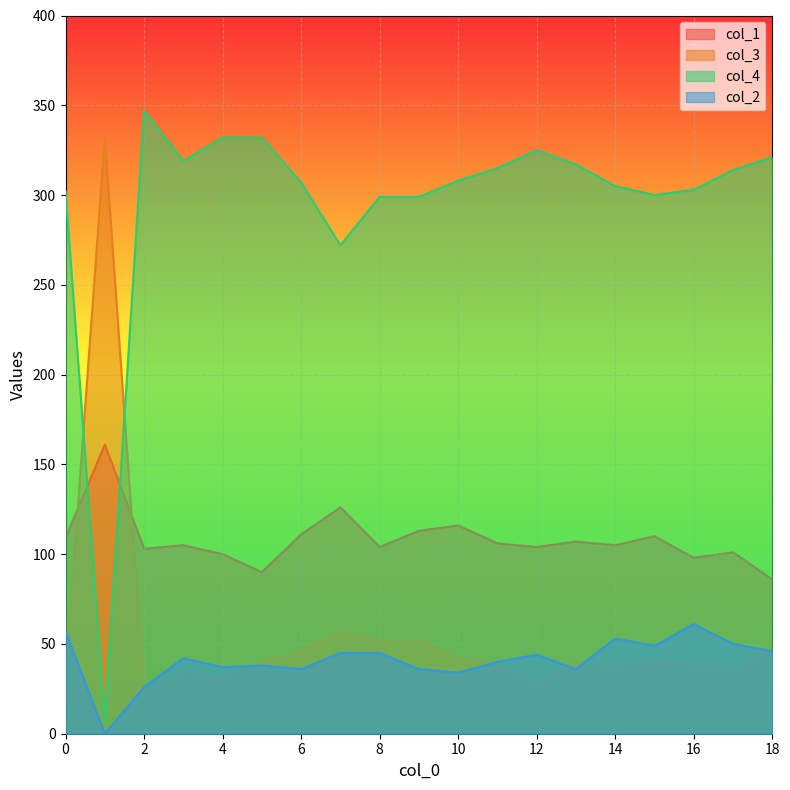

What is the approximate value of col_4 at 16, to the nearest 10?

300